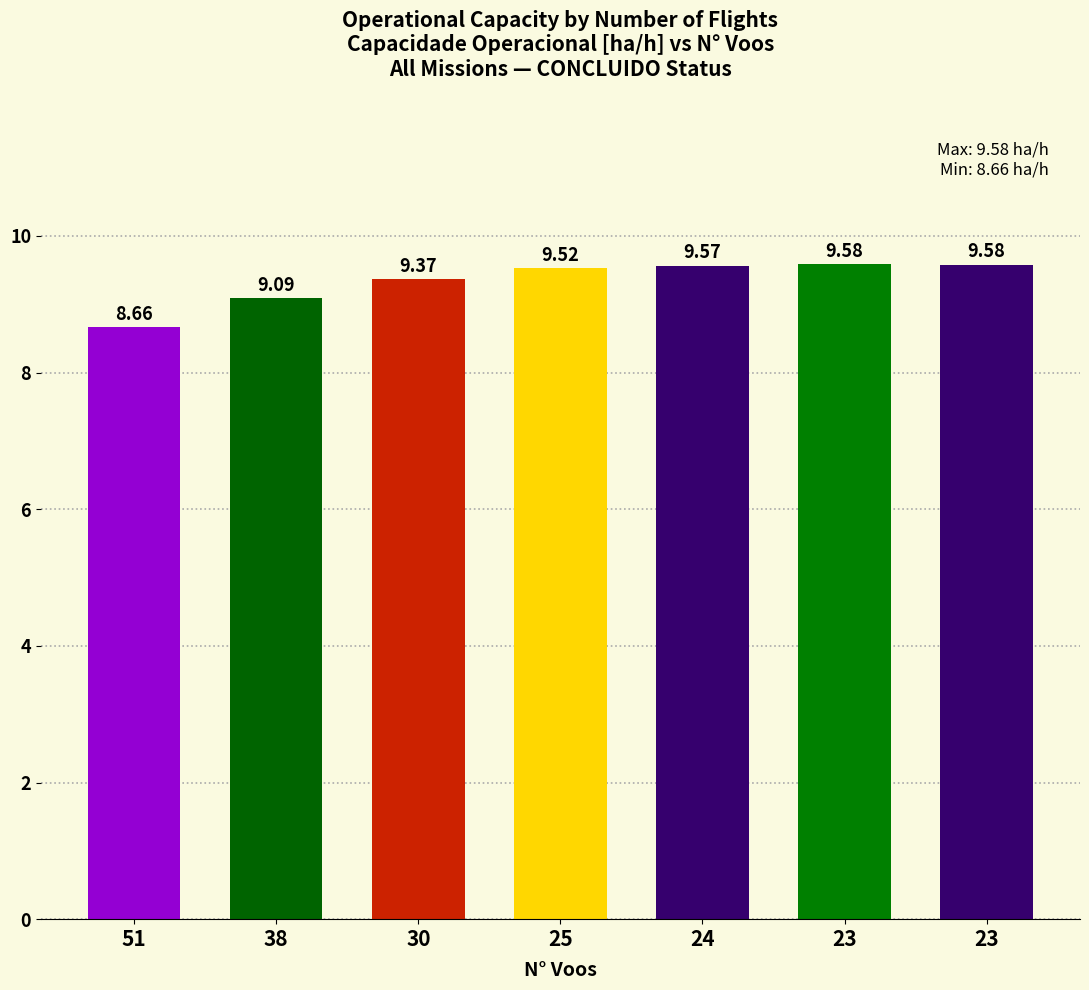

How many bars are there in total?

7